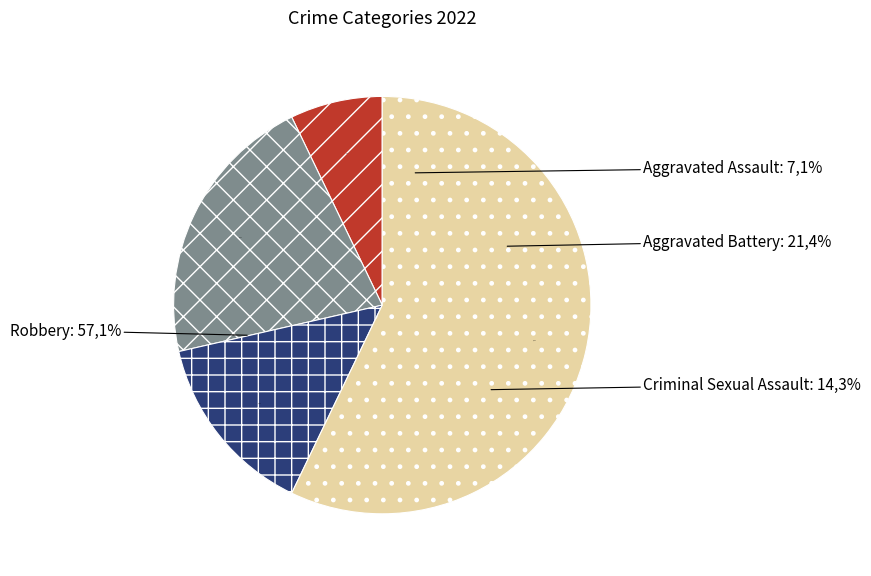

Combined, do Aggravated Battery and Aggravated Assault account for over 50%?

No